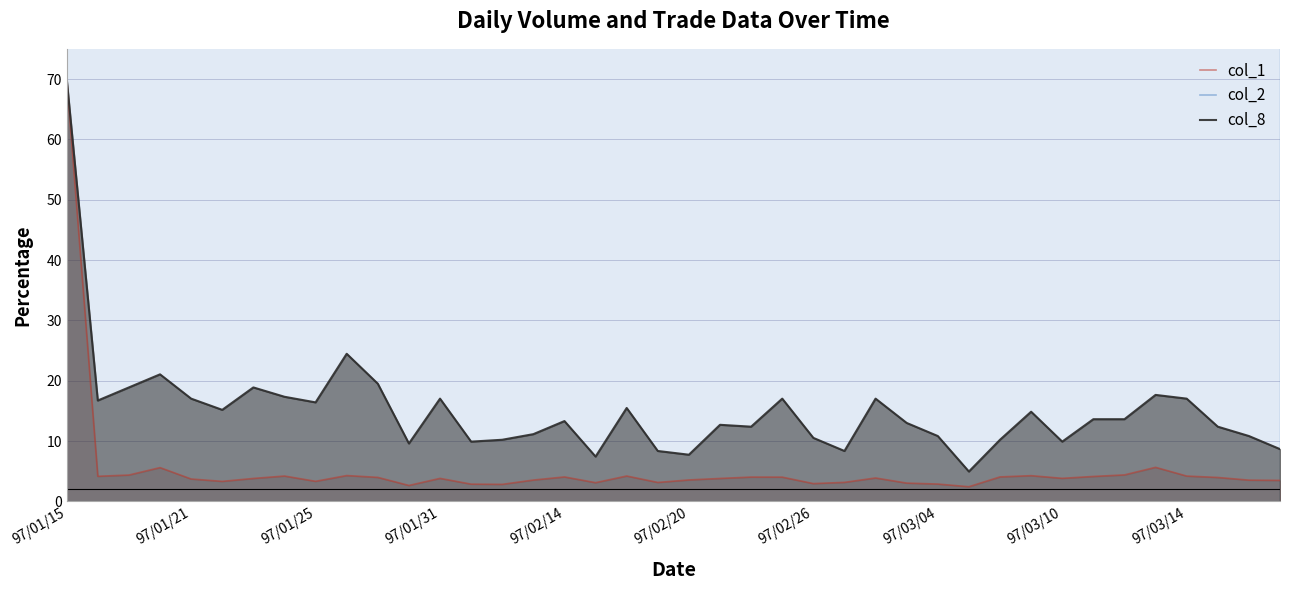

What are all the series names shown in the legend?

col_1, col_2, col_8